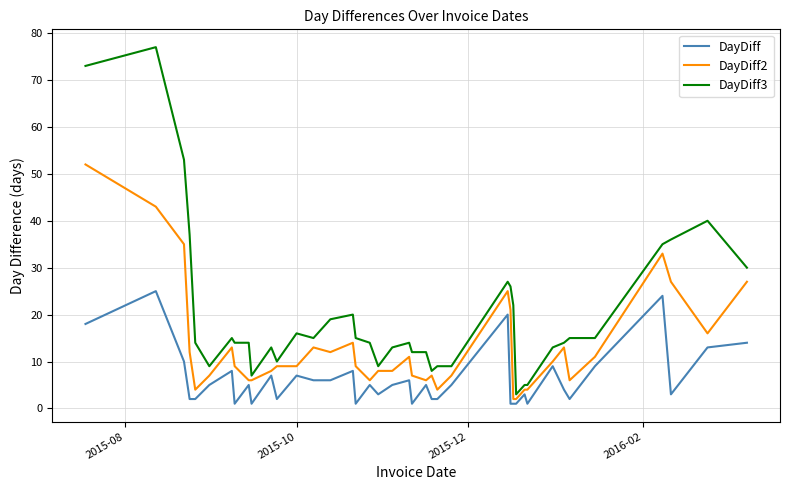

Which series has the widest spread of values?

DayDiff3